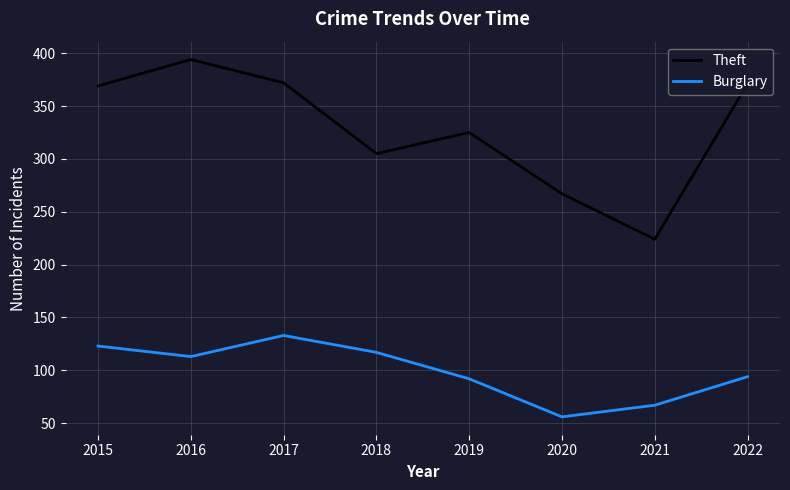

At which category does Burglary reach its first local valley?

2016